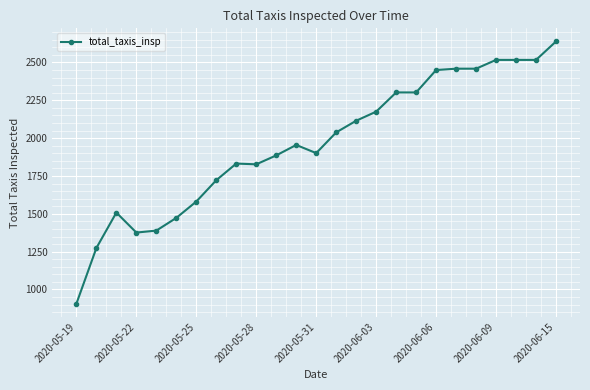

What is the average value?

1965